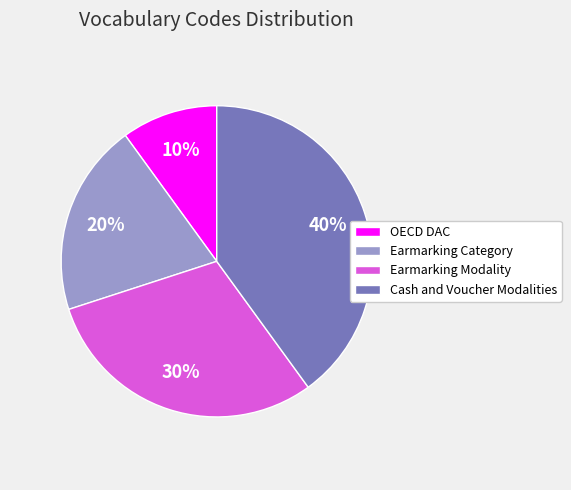

To the nearest percent, what portion does OECD DAC represent?

10%